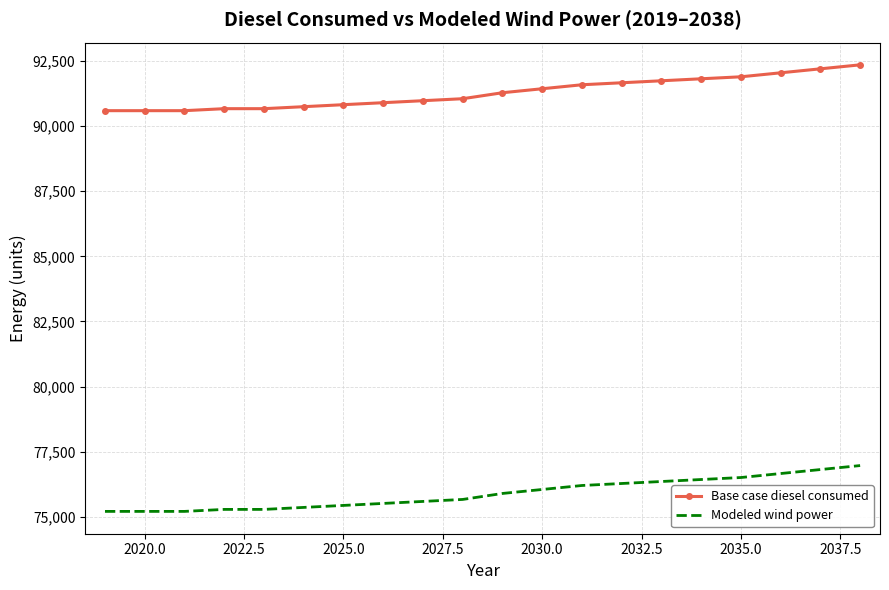

What is the difference between the maximum and minimum values in the Base case diesel consumed series?

1760.2